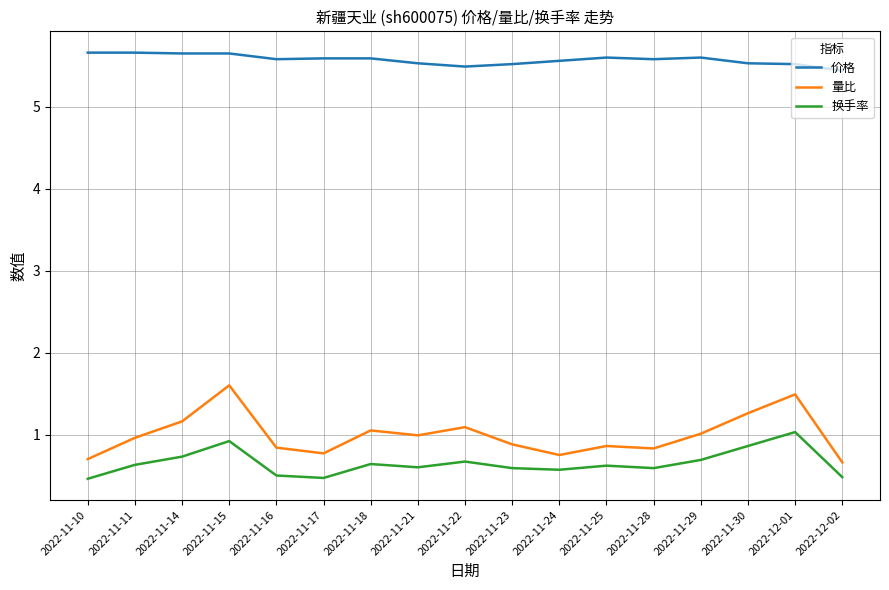

What is the lowest value of the 价格 series?

5.4